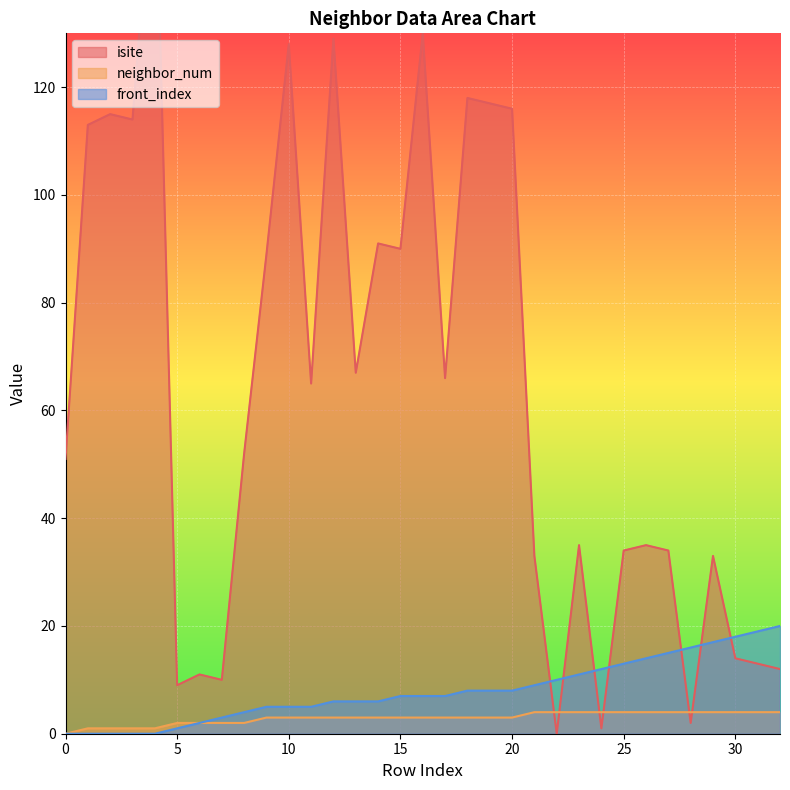

How many times do isite and neighbor_num cross each other?

6